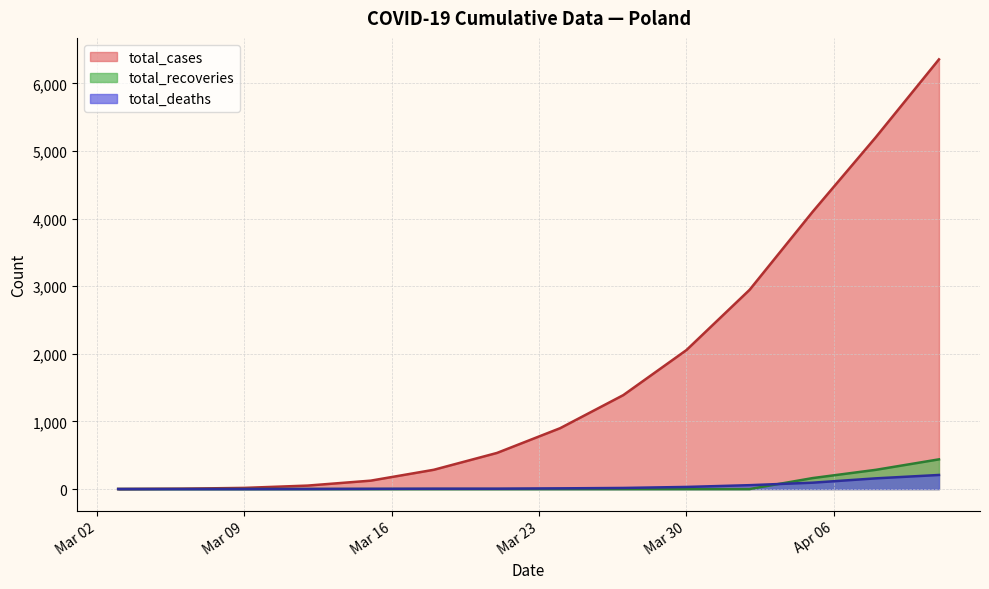

True or false: total_recoveries and total_cases cross at least once.

False